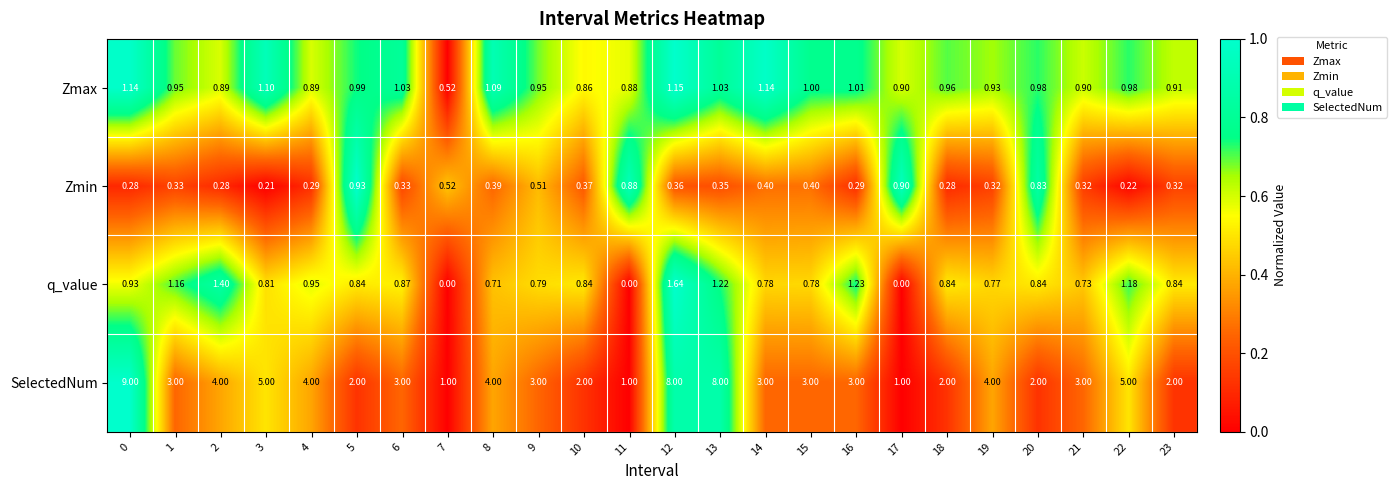

At 4, list the series in order from smallest to largest.

Zmin, Zmax, q_value, SelectedNum